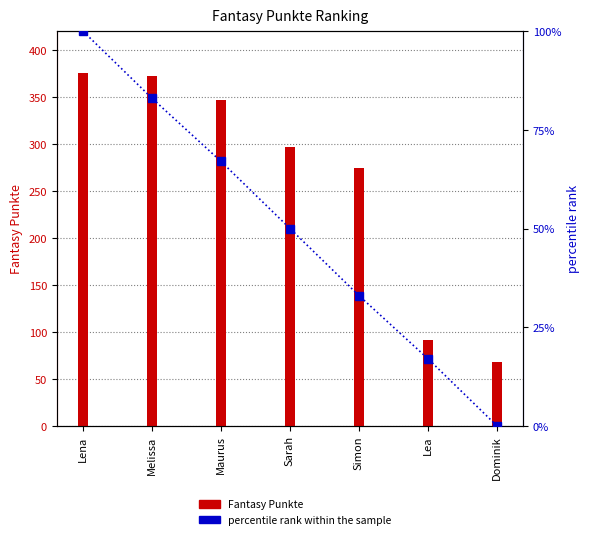

Reading left to right, extract all data points from this chart.

Fantasy Punkte: 376	372	347	297	274	91	68
percentile rank within the sample: 100	83	67	50	33	17	0